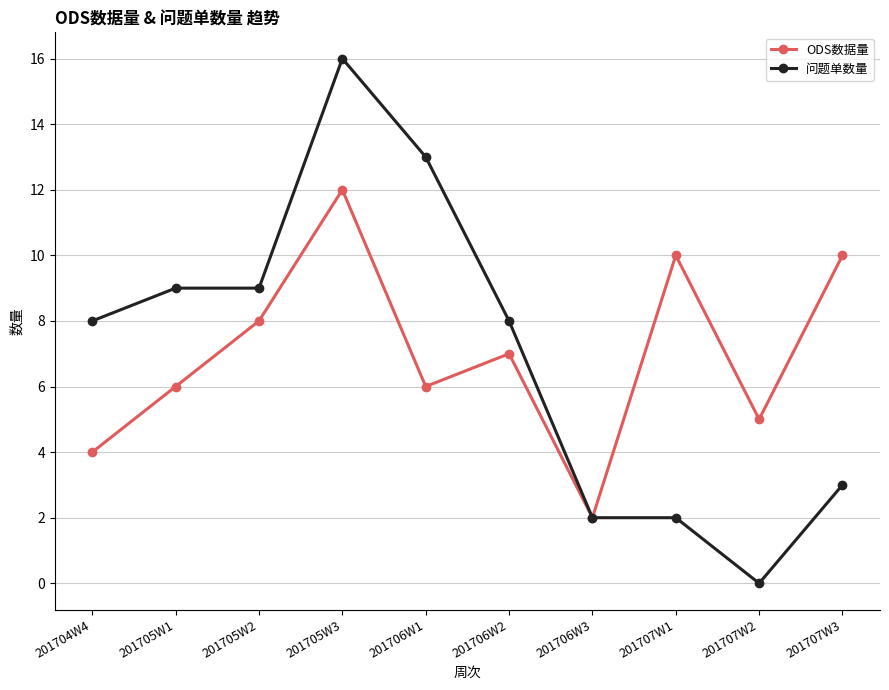

Which label corresponds to the largest value in the chart?

201705W3